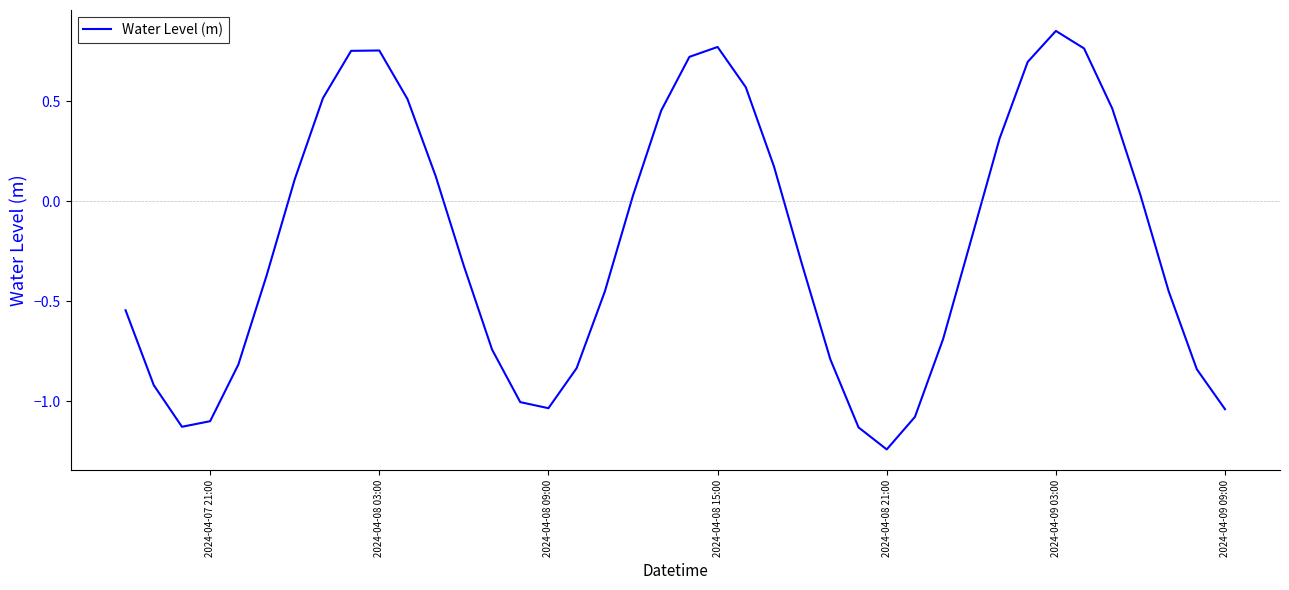

What is the difference between the maximum and minimum values?

2.1